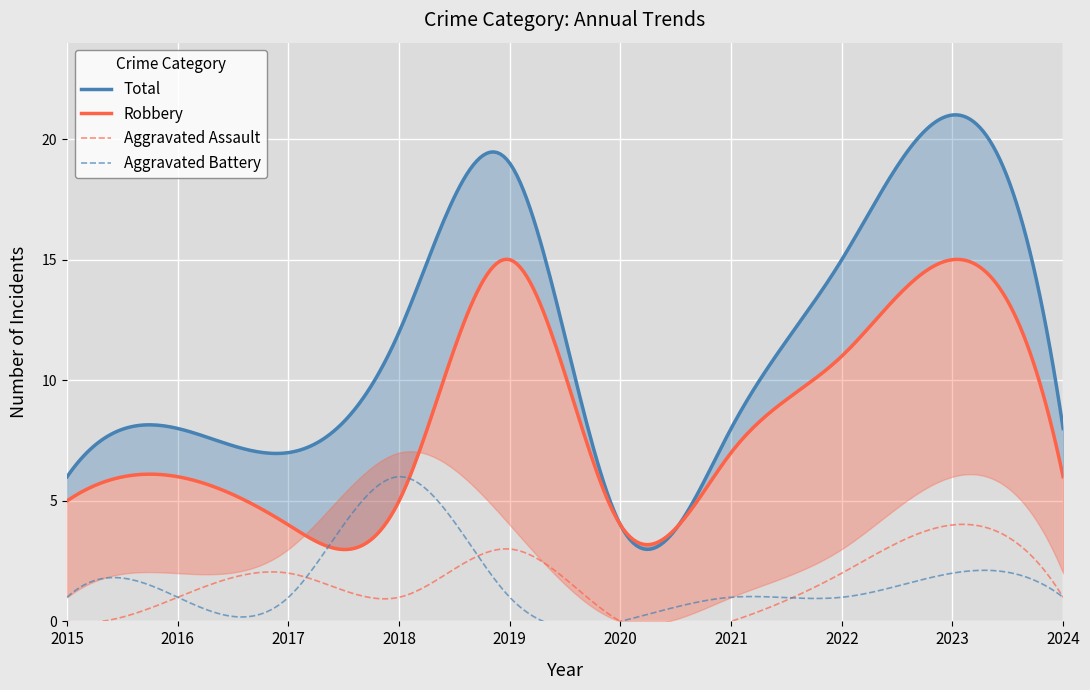

List the series in order of their peak value, highest first.

Total, Robbery, Aggravated Battery, Aggravated Assault